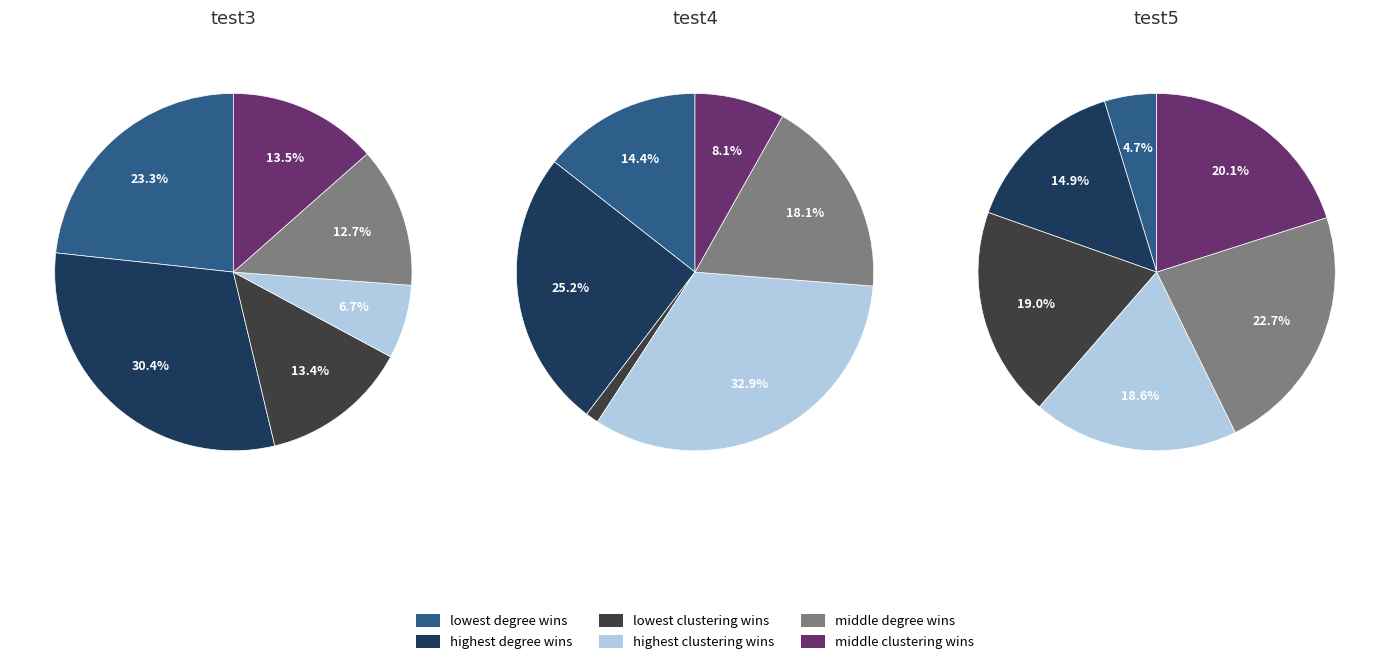

Combined, do values_test3 and 5 account for over 50%?

No